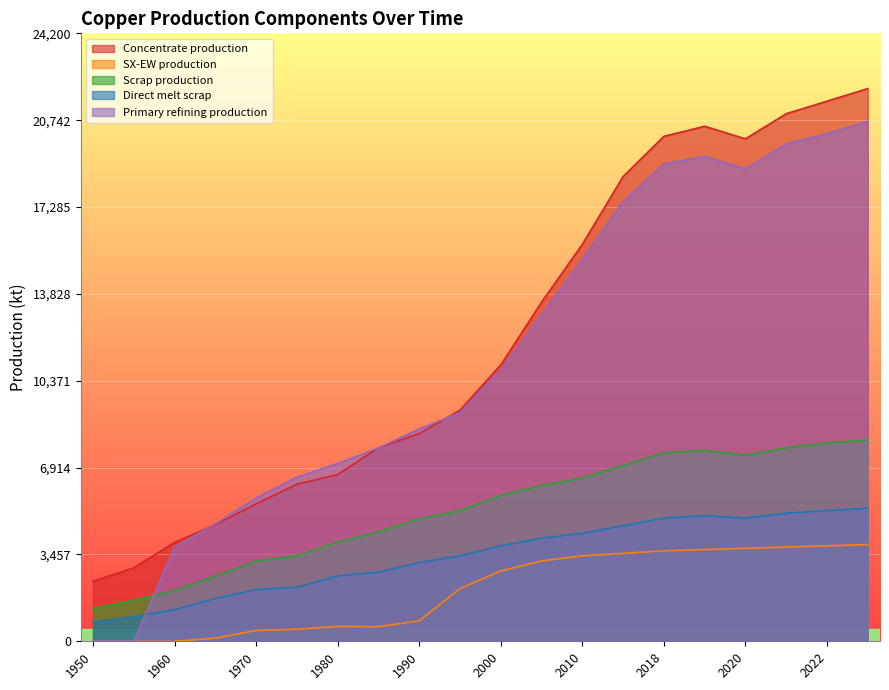

How many lines are shown in the chart?

5